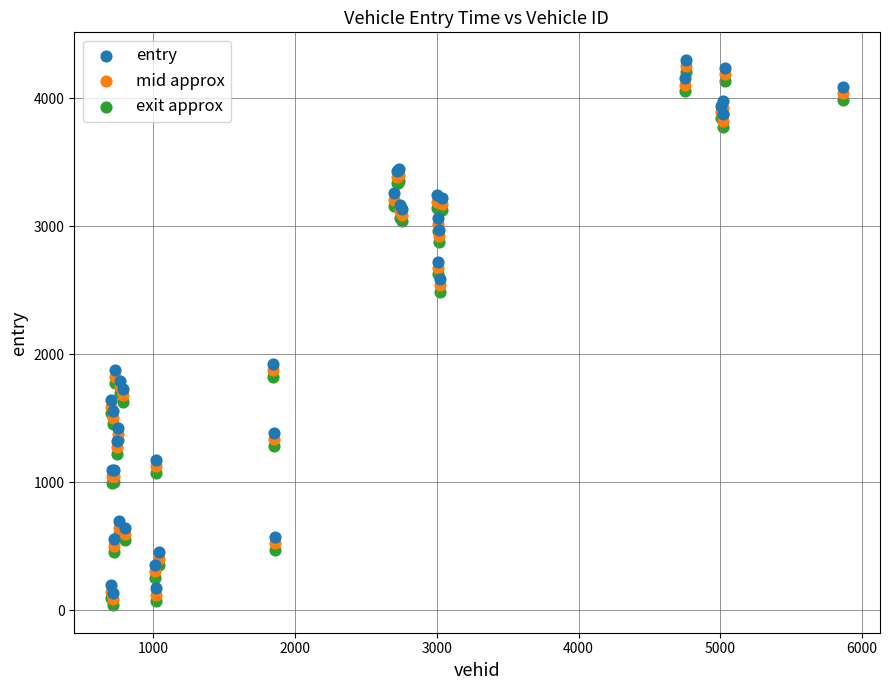

Which series contains the lowest Y value?

exit approx